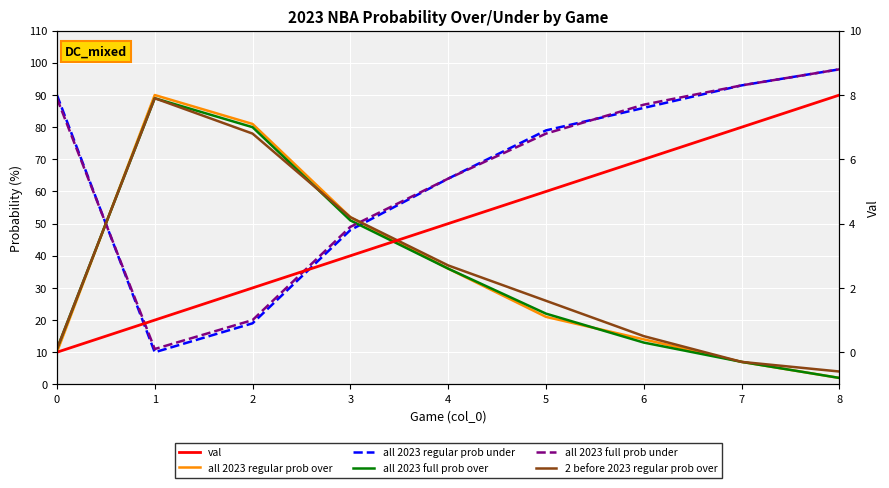

At which category does all 2023 regular prob under reach its first local valley?

1